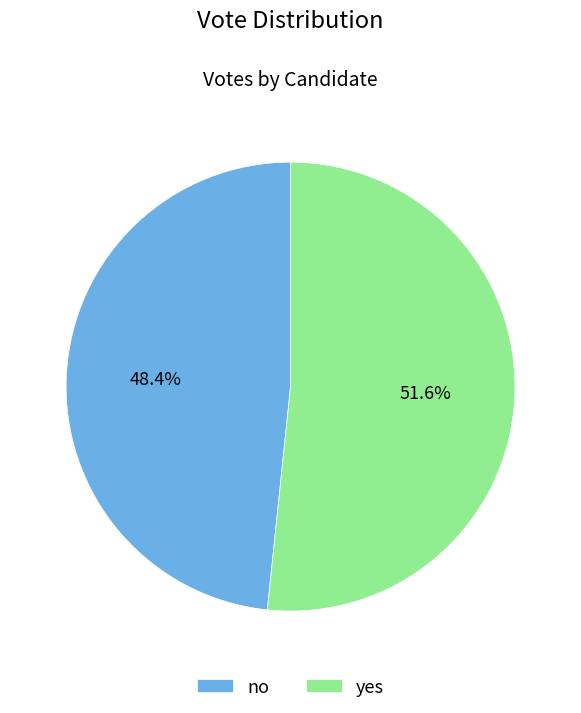

To the nearest percent, what is the combined percentage of yes and no?

100%